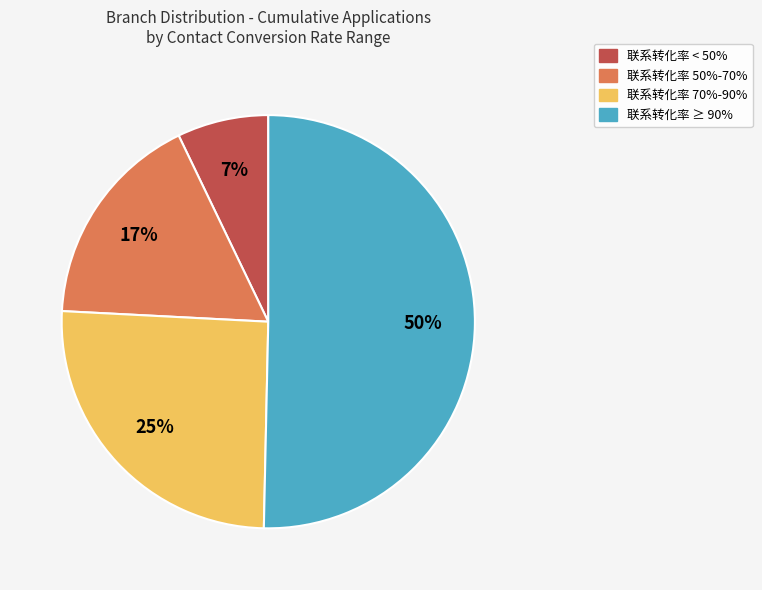

To the nearest percent, what is the difference between the largest and smallest slice percentages?

43%